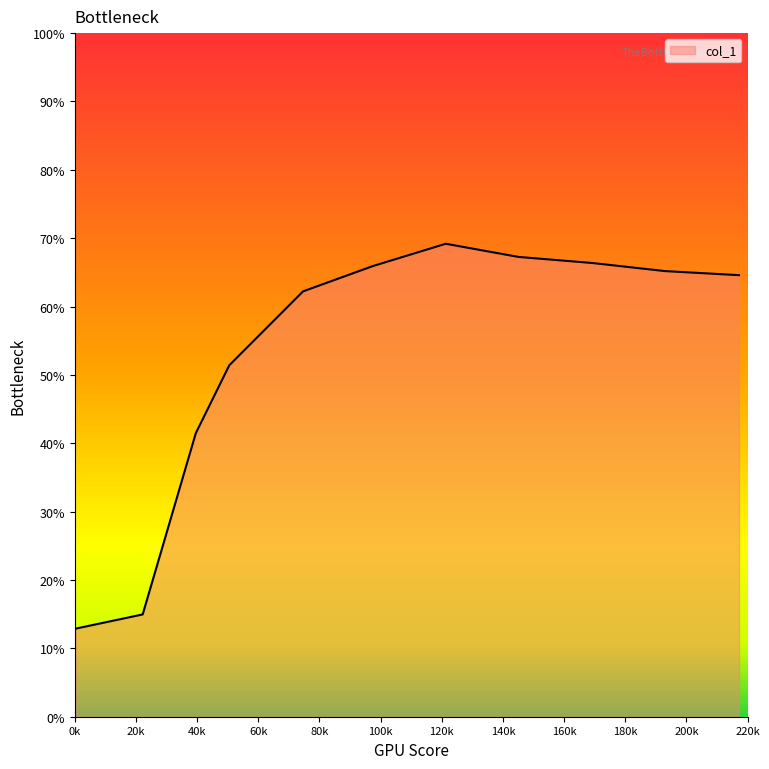

Reading right to left, list all the values displayed in this chart.

64.6	65.2	66.4	67.3	69.2	65.9	62.2	51.4	41.5	15.0	12.9